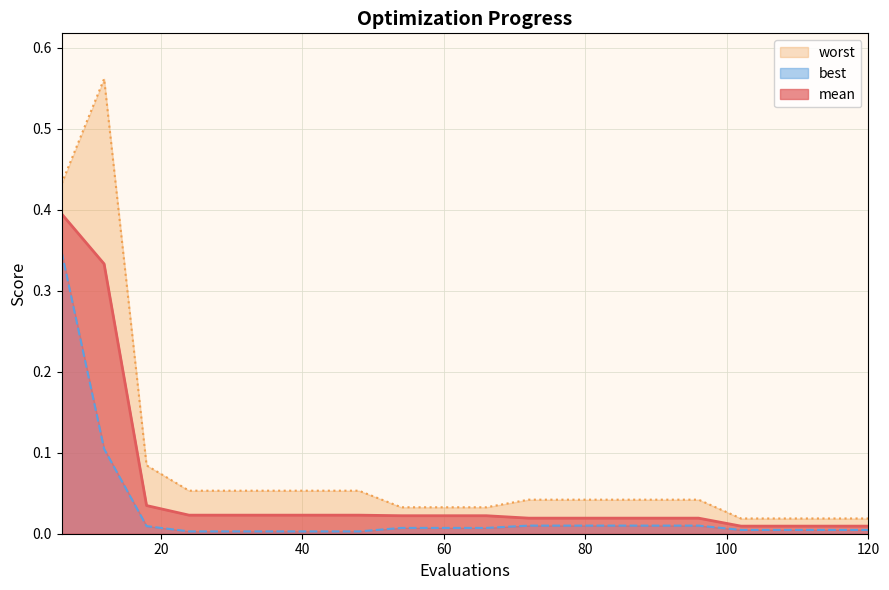

At which category does worst reach its first local peak?

12